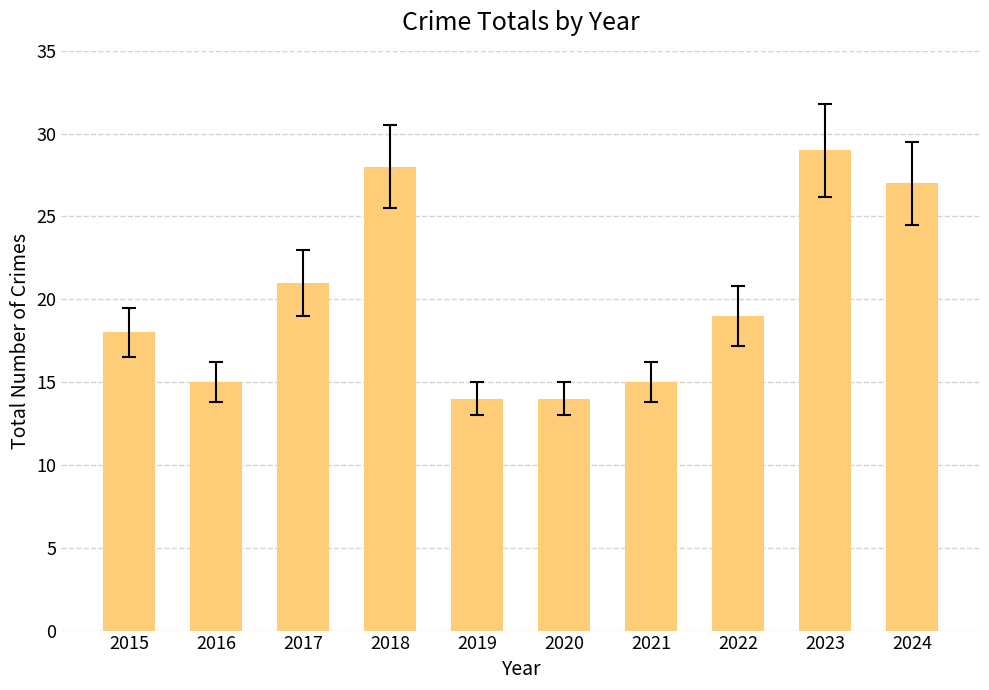

Reading left to right, list all the values displayed in this chart.

2015=18	2016=15	2017=21	2018=28	2019=14	2020=14	2021=15	2022=19	2023=29	2024=27